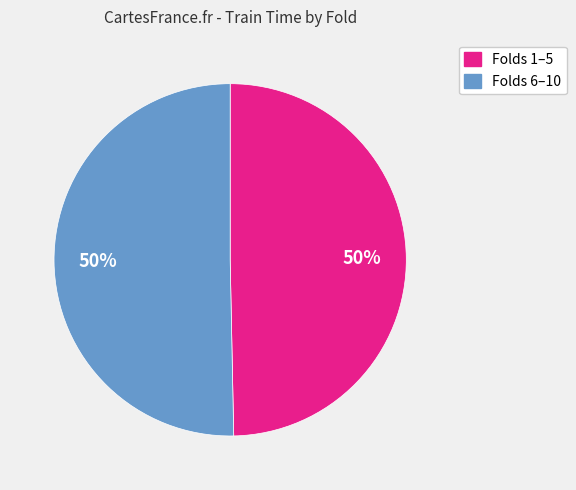

To the nearest percent, what is the average slice percentage?

50%